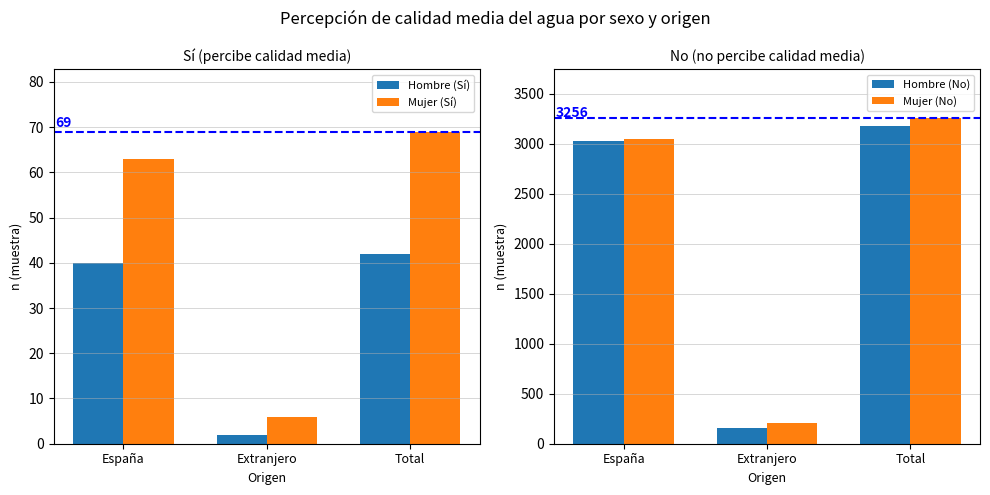

What is the average value of the Mujer (Sí) series?

46